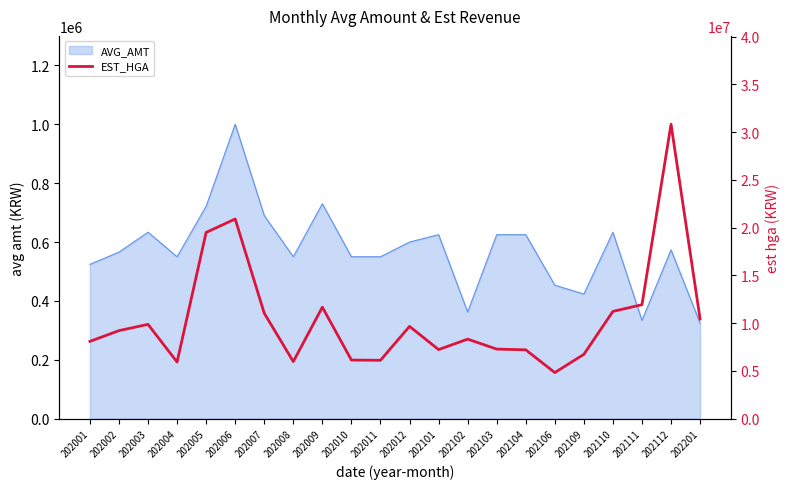

Where is the first local minimum?

202004